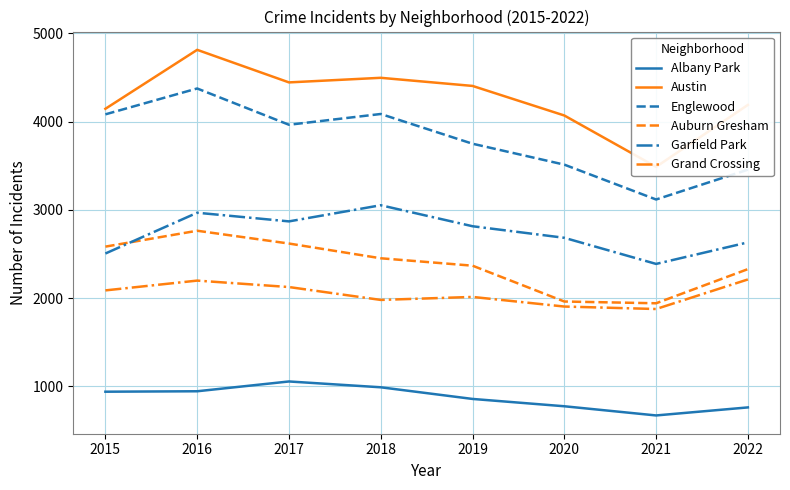

List the labels in order of Grand Crossing value, largest first.

2022, 2016, 2017, 2015, 2019, 2018, 2020, 2021